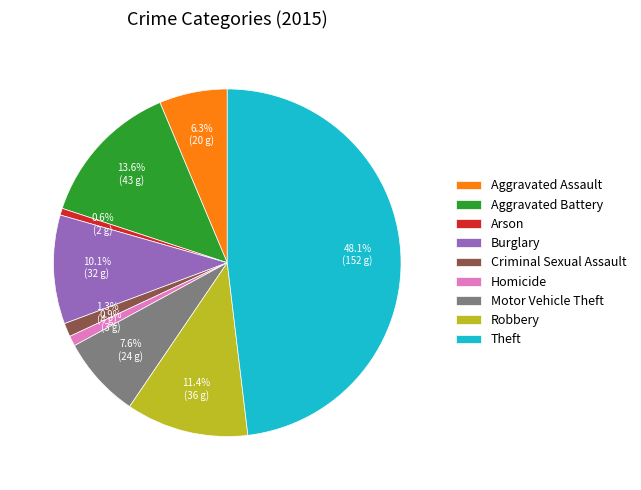

Between Arson and Aggravated Assault, which is larger?

Aggravated Assault